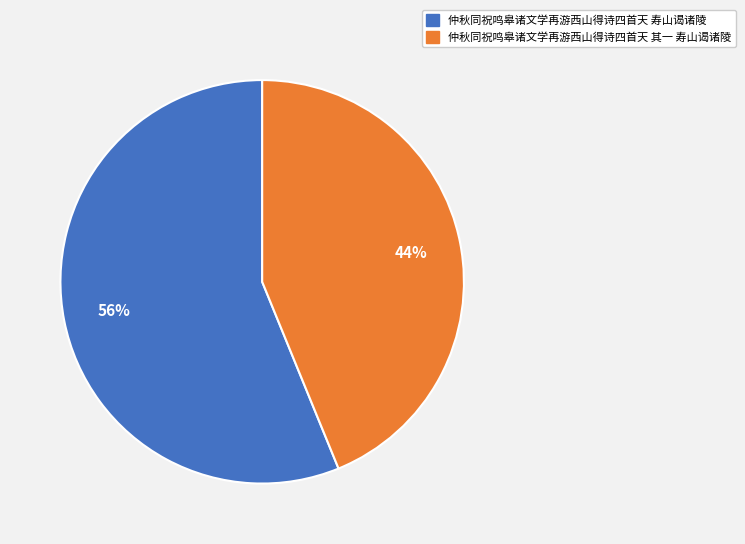

What is the largest slice in the pie chart?

仲秋同祝鸣皋诸文学再游西山得诗四首天 寿山谒诸陵